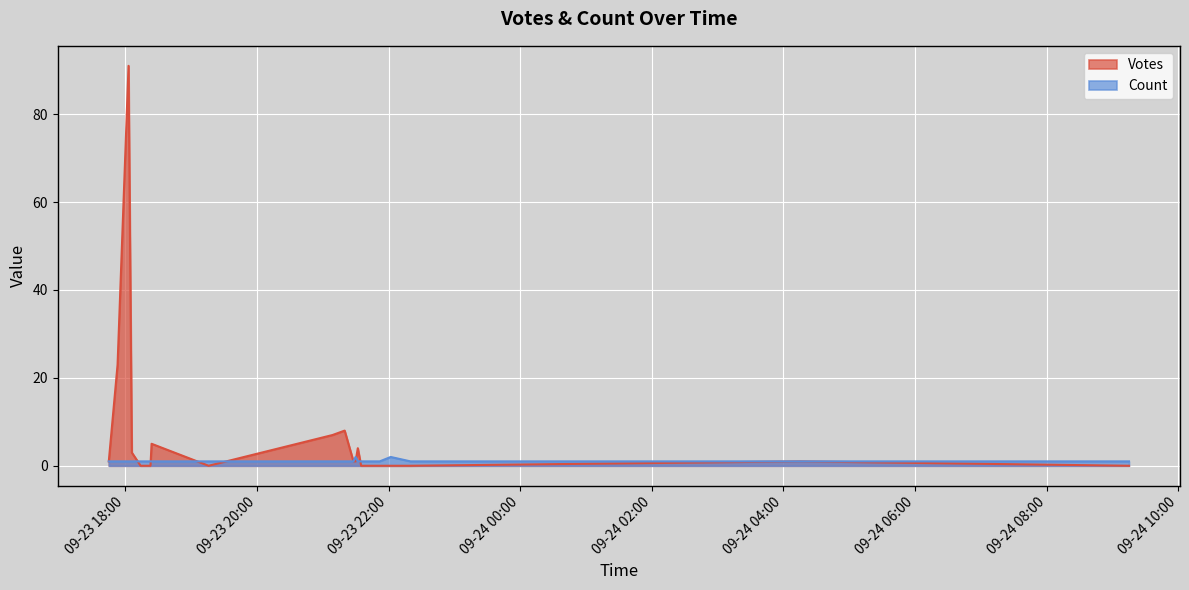

How many data points in Votes are less than 1?

9